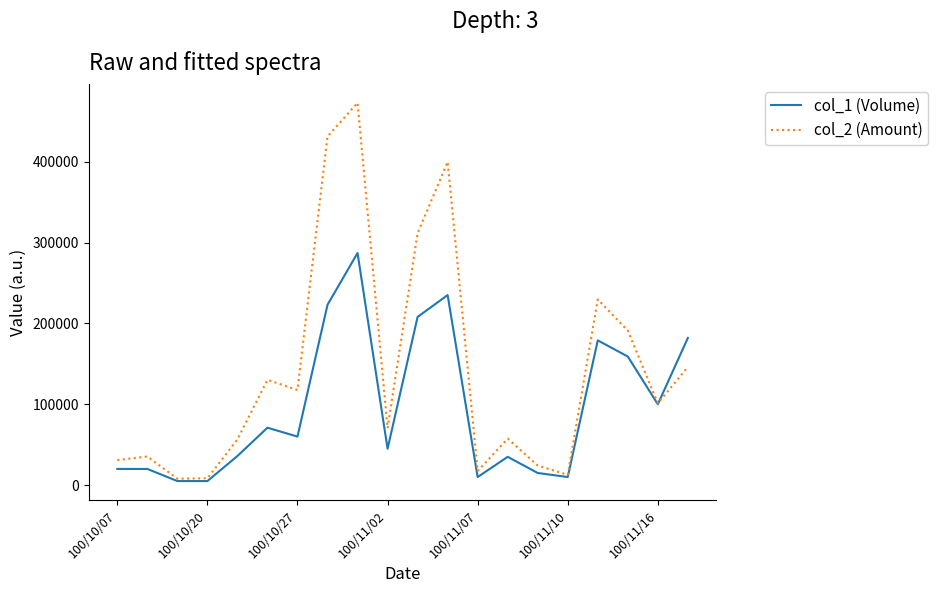

What is the maximum value shown in the chart?

472770